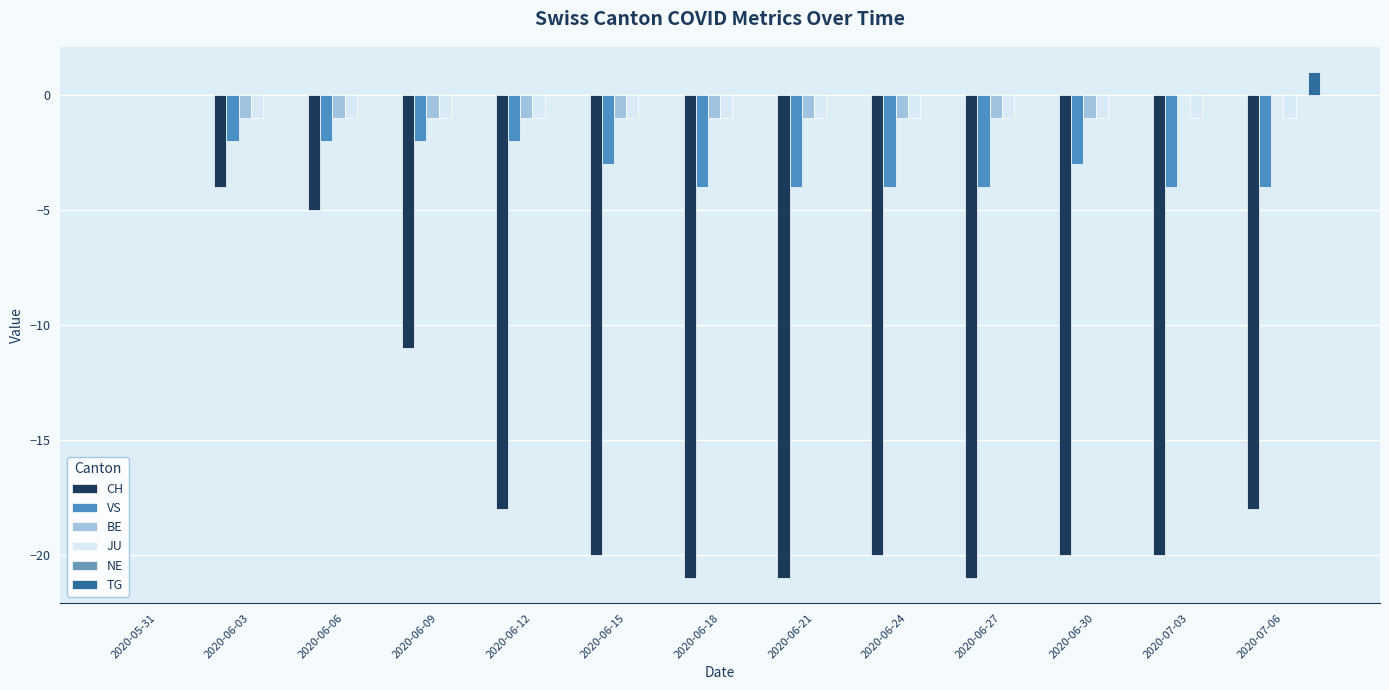

At which label does CH first exceed -20?

2020-05-31